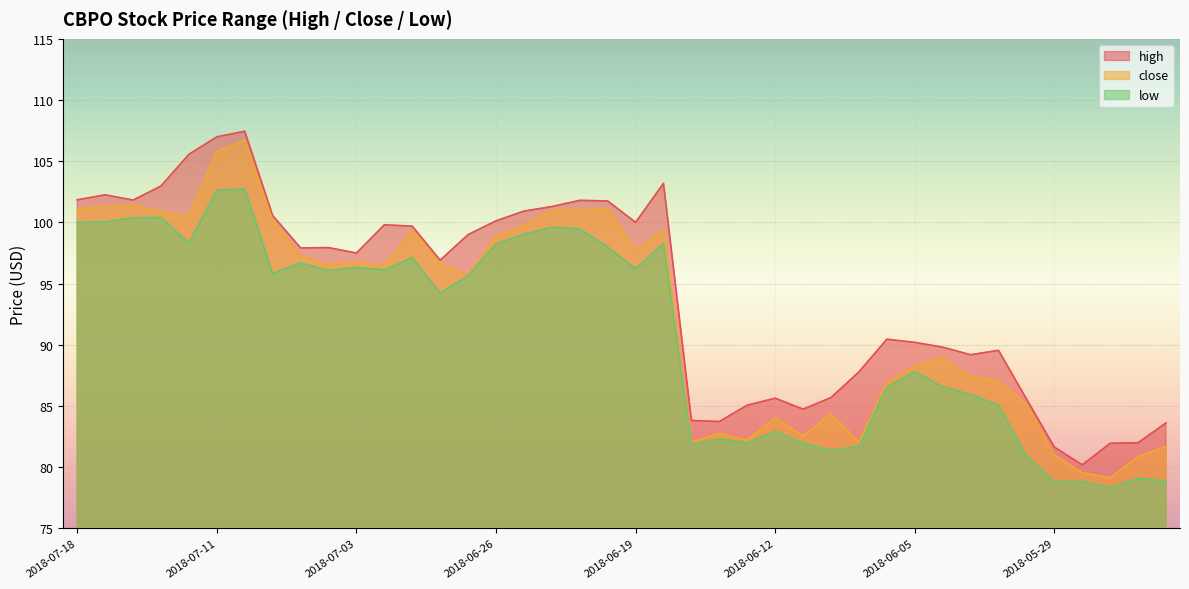

What position from the left is 2018-06-08?

28